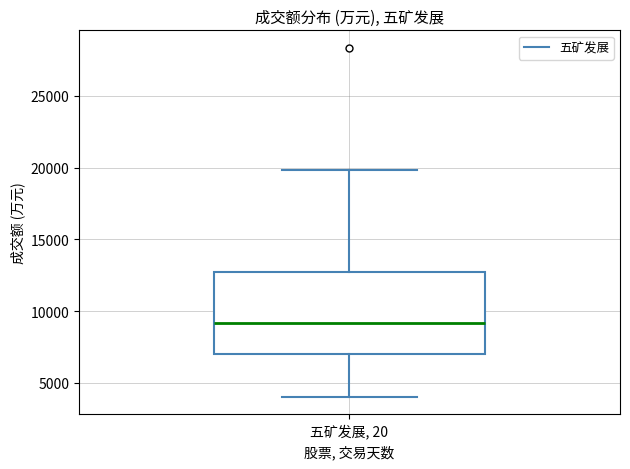

Where does the median line of the box for 五矿发展, 20 sit on the y-axis? The values are not printed on the chart, so give them approximately, as read against the axis.

9000